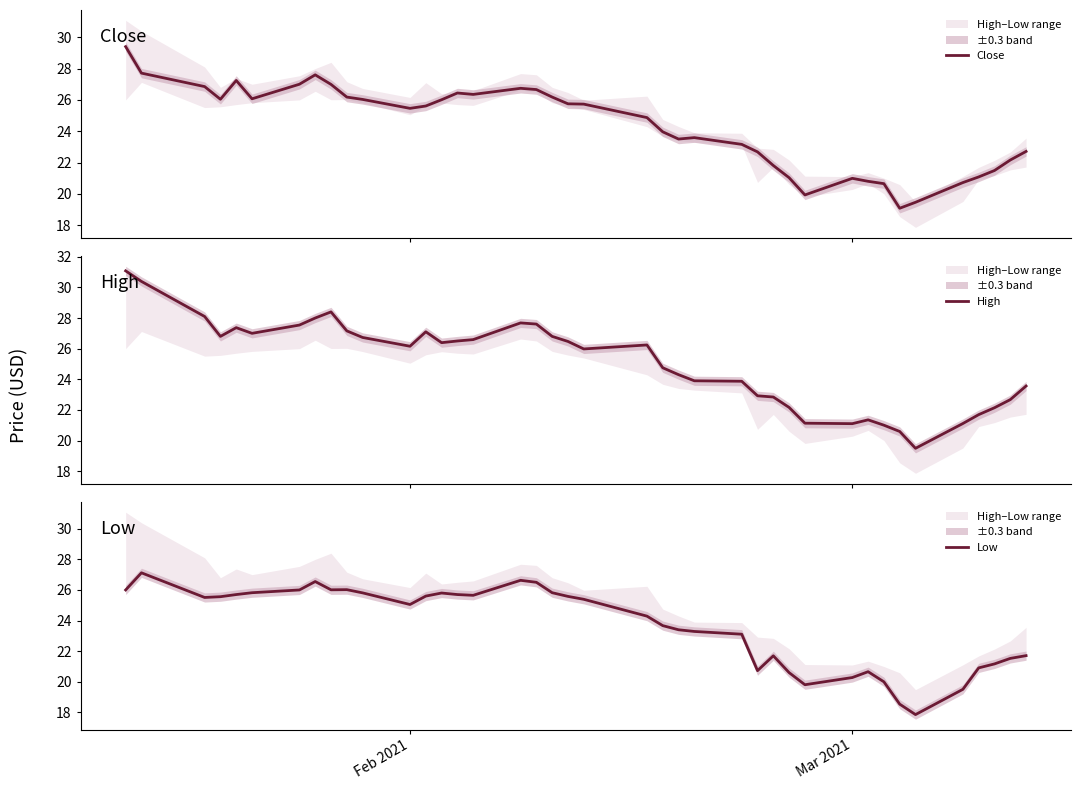

What is the value of the High point at the 11th from the left?

26.7